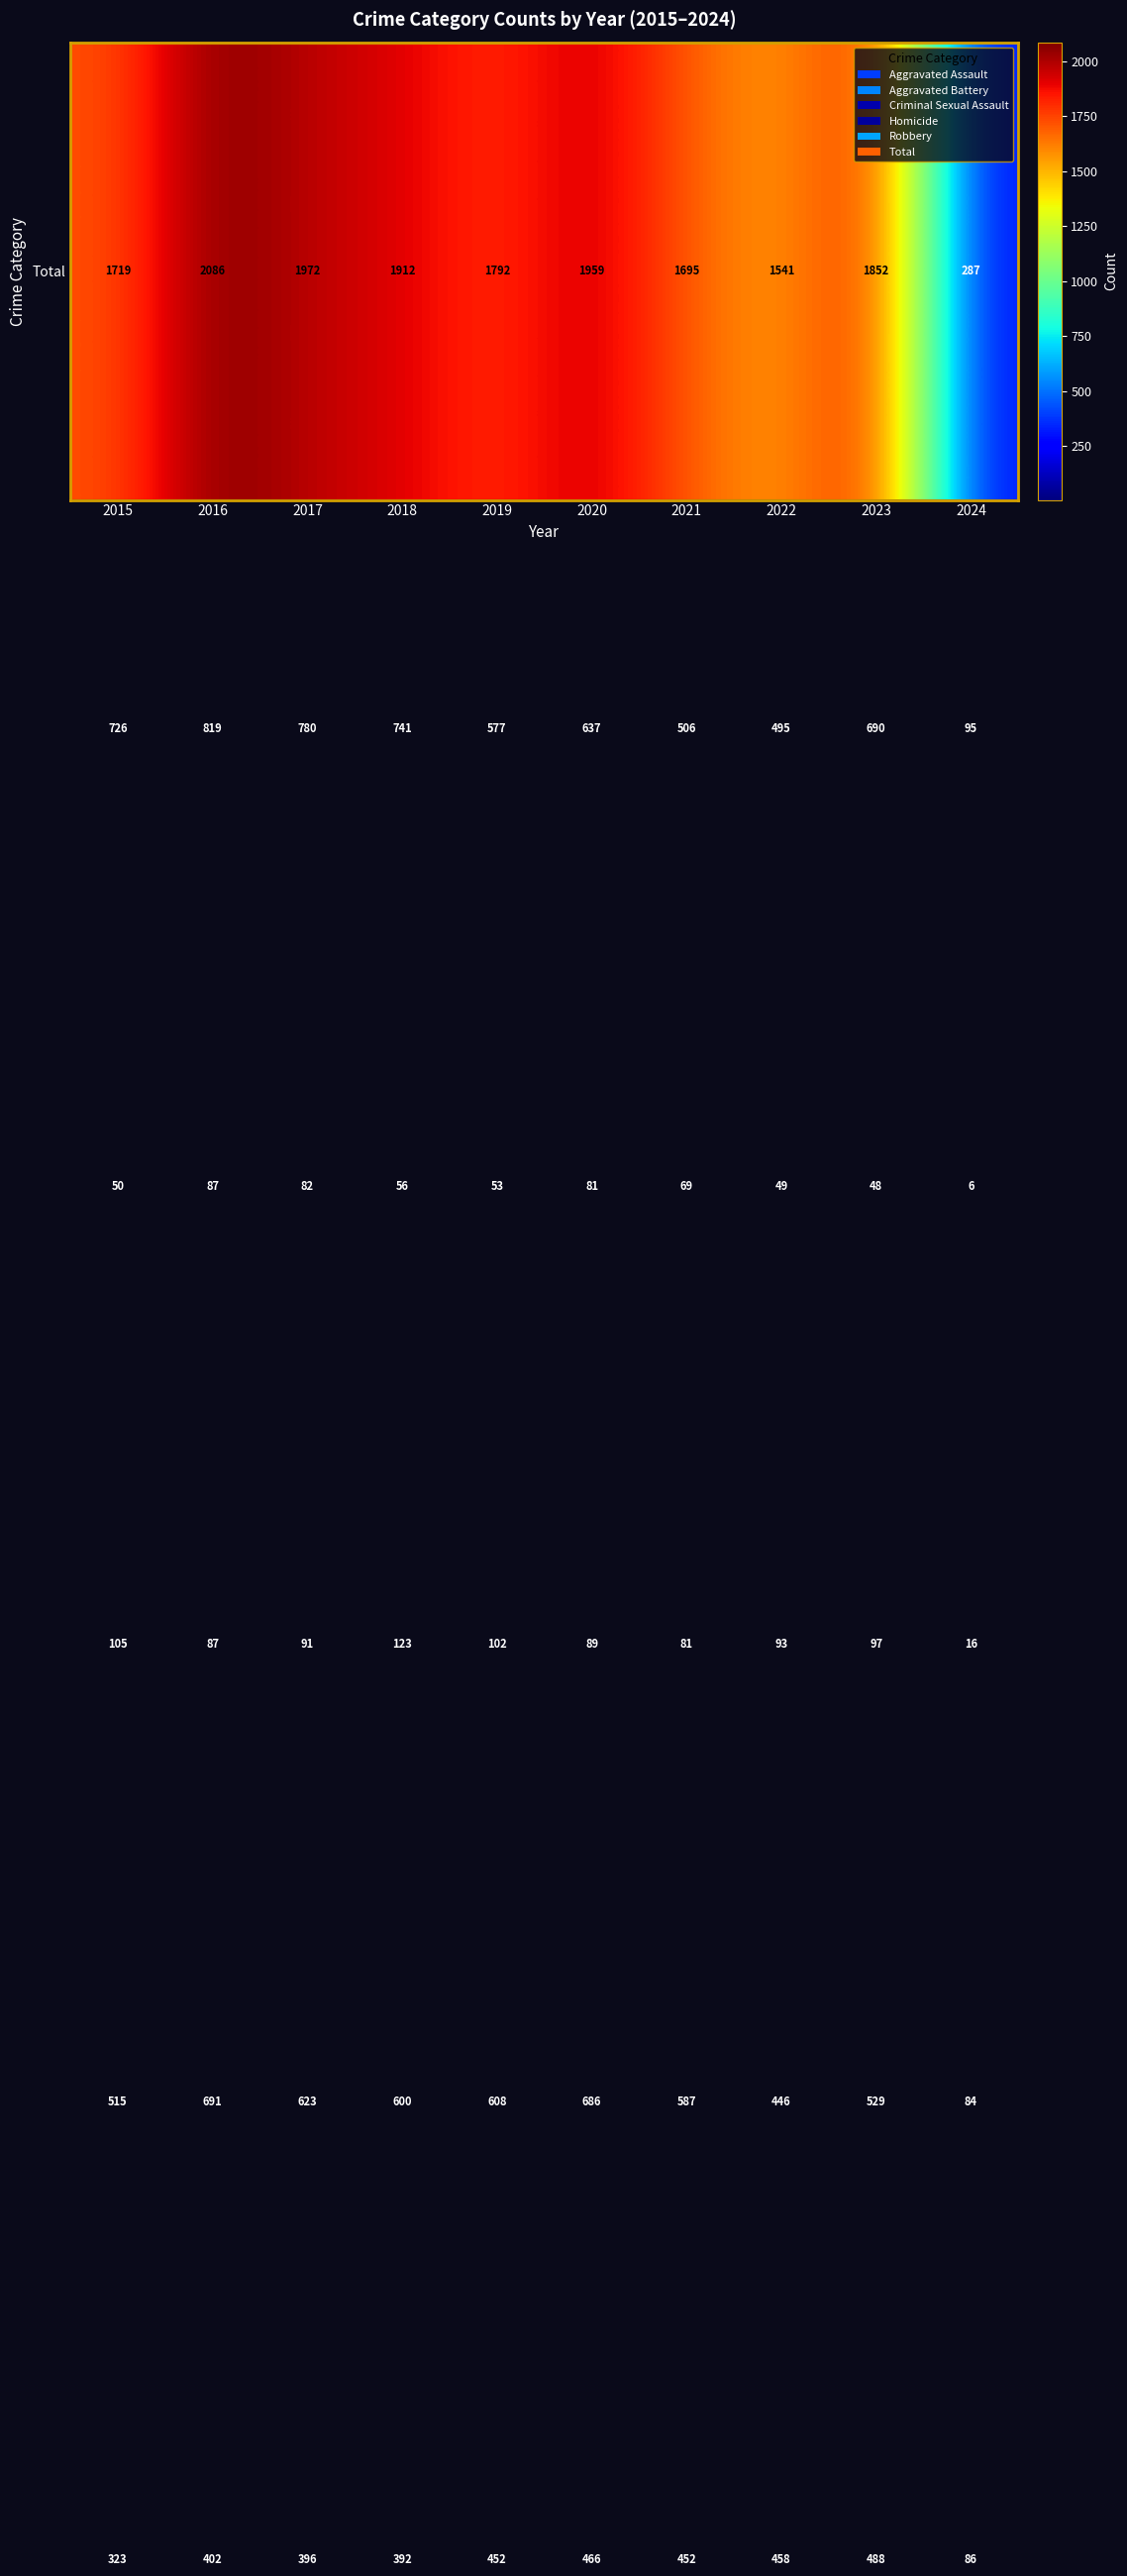

At which category does the chart reach its minimum across all series?

2024